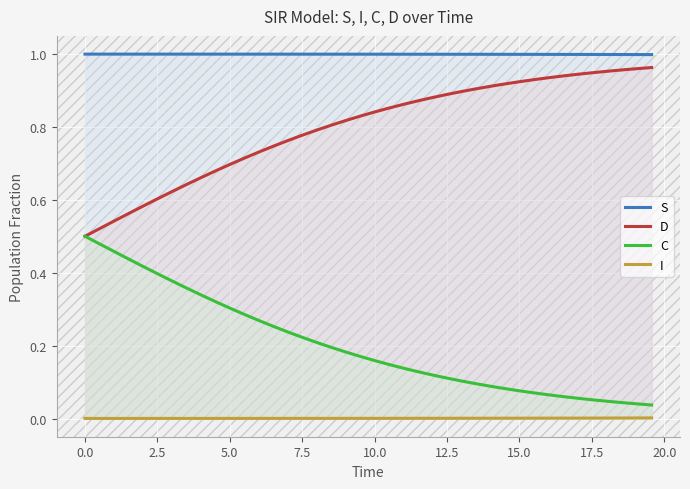

What are all the series names shown in the legend?

S, D, C, I